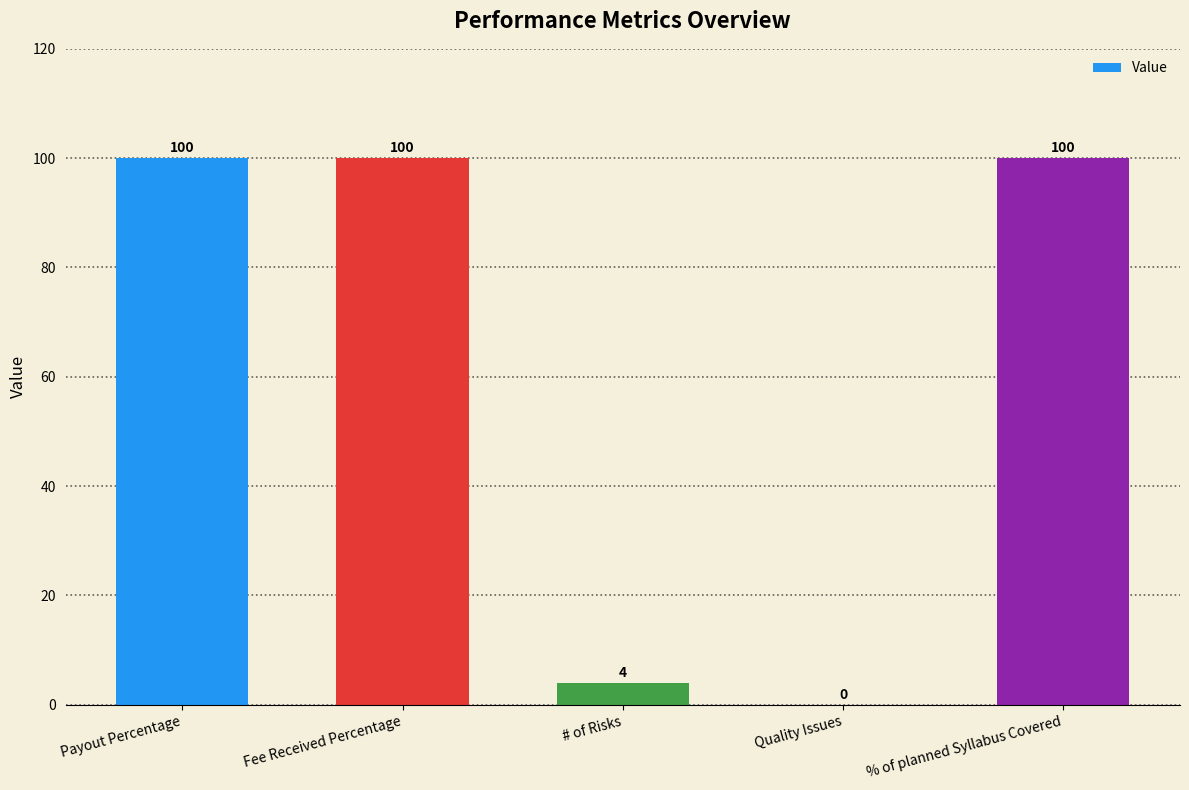

Are the bars horizontal?

No